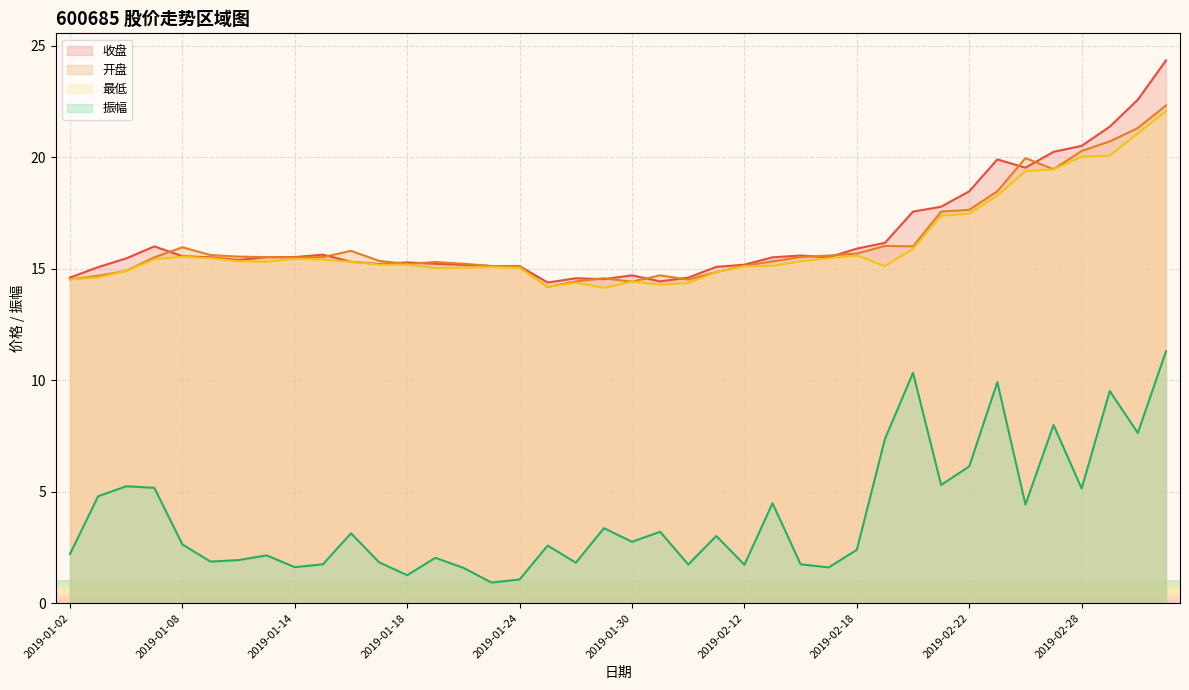

Which series has the largest range (max minus min)?

振幅